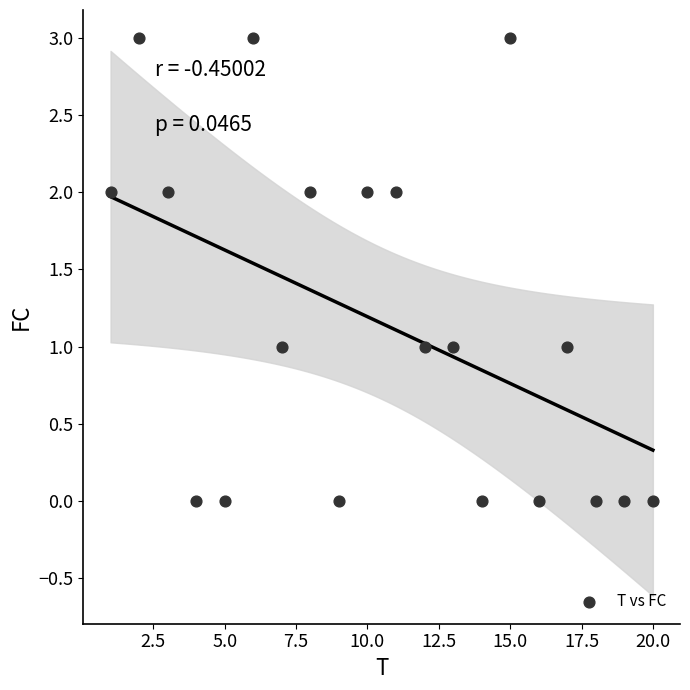

What is the range of X values (max minus min)?

19